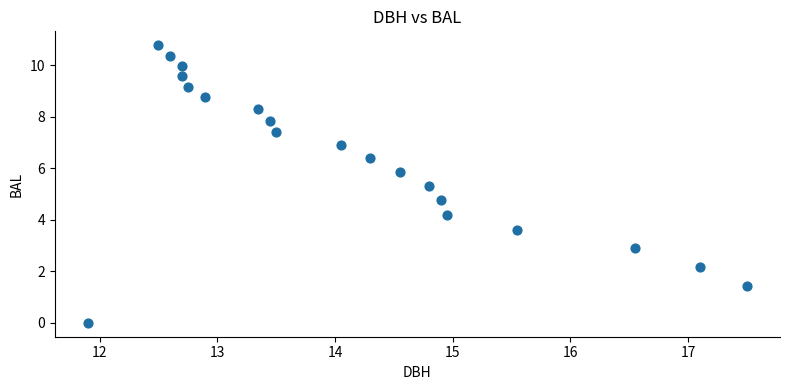

What is the range of X values (max minus min)?

5.6